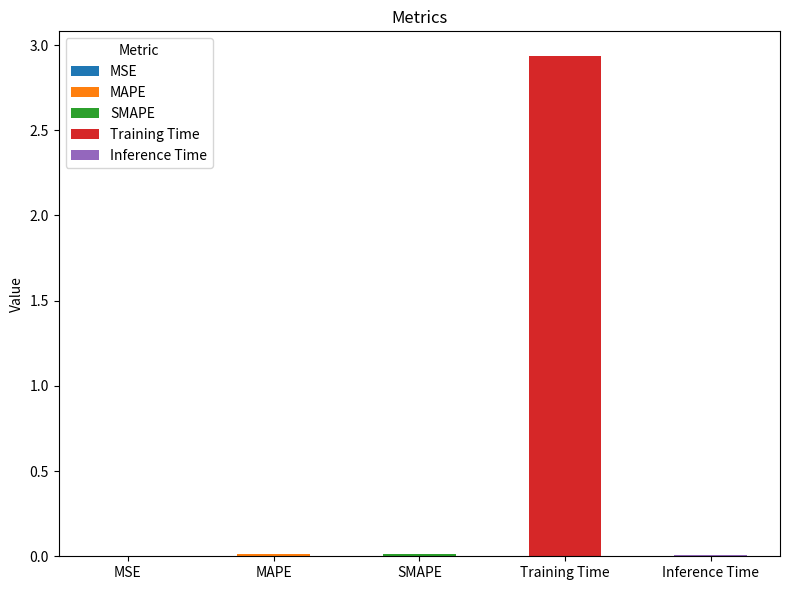

What is the average value?

0.6